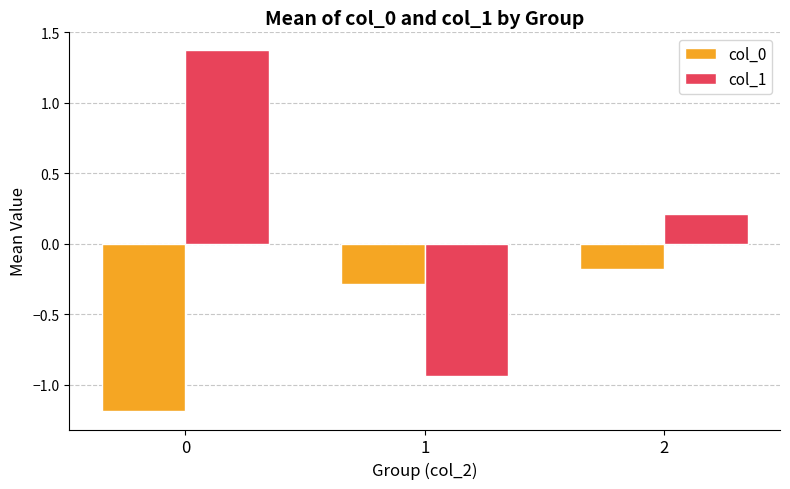

What is the minimum value shown in the chart?

-1.2